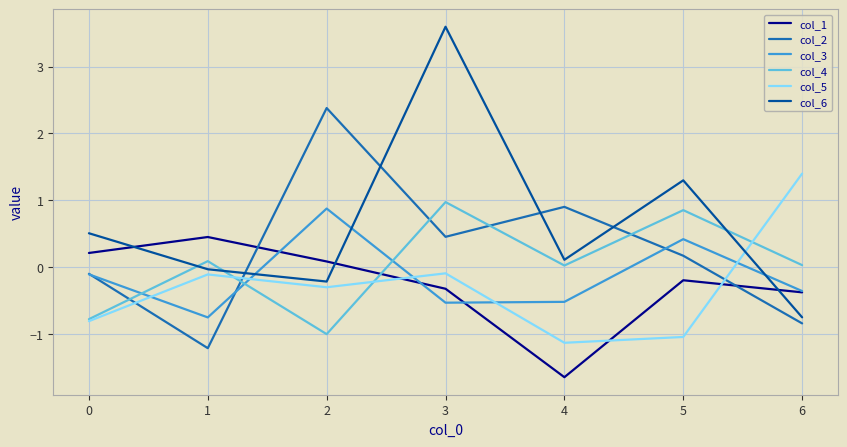

How many lines are shown in the chart?

6